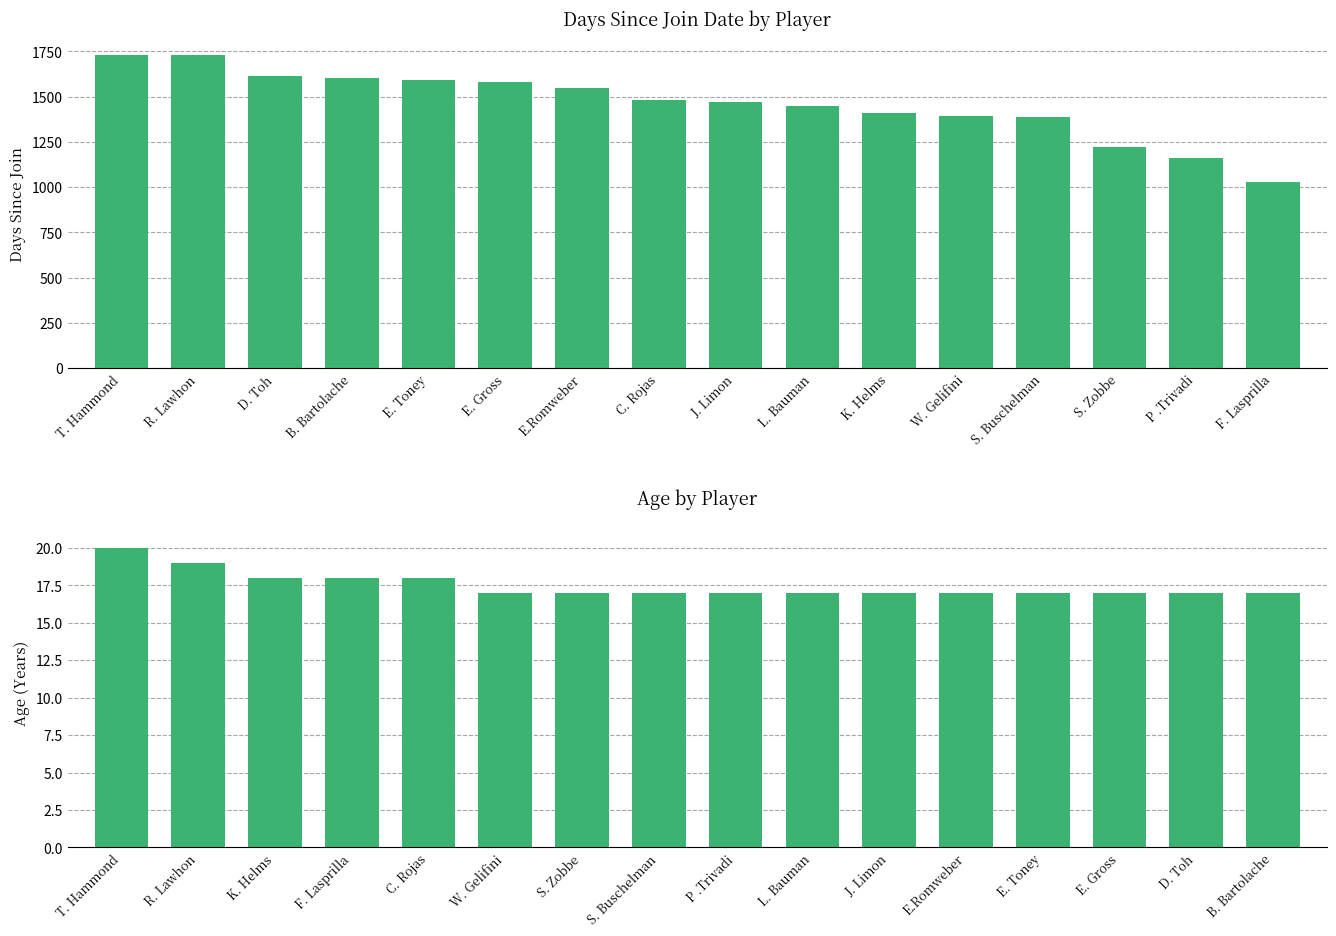

Does the chart contain stacked bars?

No